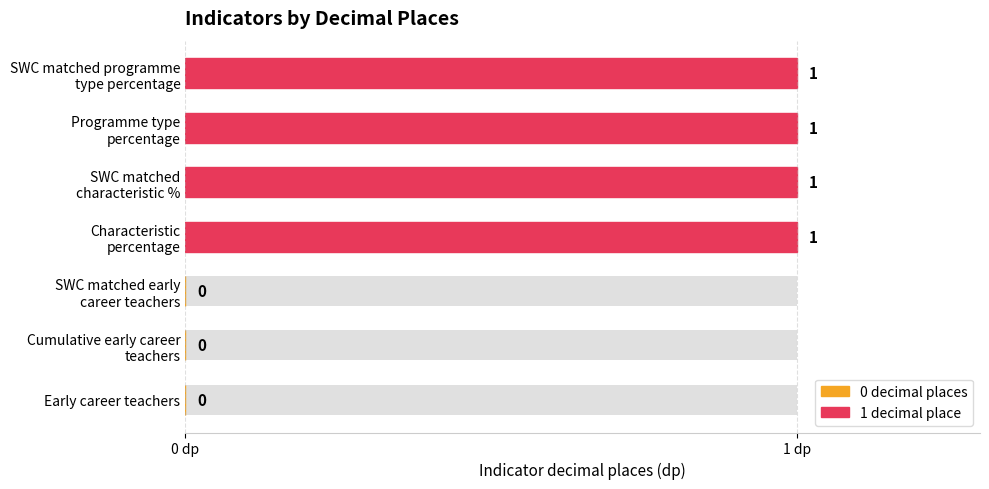

What is the average value?

1